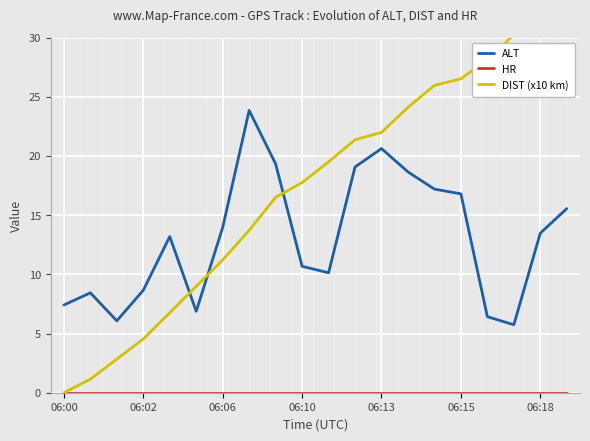

Reading left to right, transcribe all the data shown in this chart.

ALT: 7.4	8.4	6.1	8.7	13.2	6.9	14.0	23.8	19.3	10.7	10.1	19.1	20.6	18.6	17.2	16.8	6.4	5.7	13.5	15.5
HR: 0.0	0.0	0.0	0.0	0.0	0.0	0.0	0.0	0.0	0.0	0.0	0.0	0.0	0.0	0.0	0.0	0.0	0.0	0.0	0.0
DIST (x10 km): 0.0	1.1	2.8	4.5	6.8	9.0	11.2	13.7	16.5	17.7	19.5	21.4	22.0	24.1	26.0	26.5	28.1	30.2	31.1	32.8